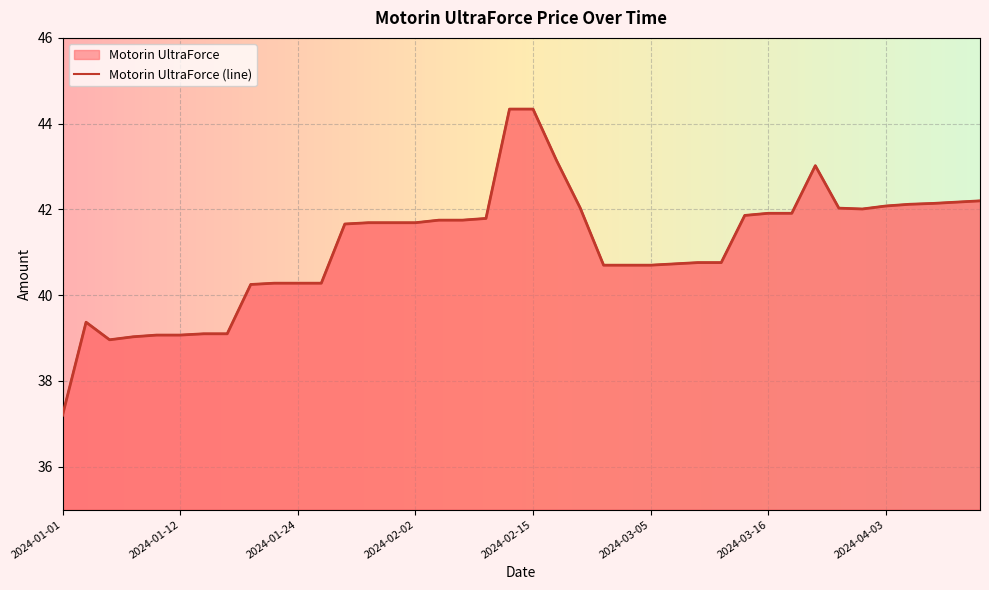

The value at 2024-04-10 is 42.1. True or false?

True